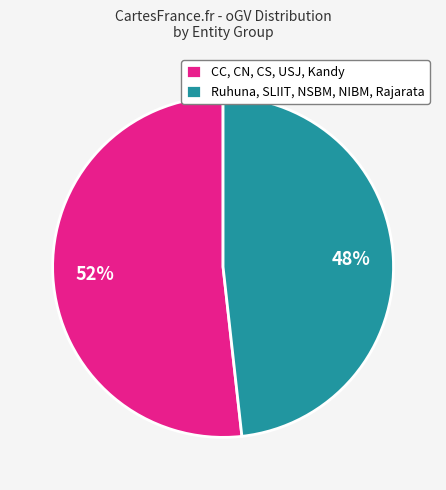

True or false: CC, CN, CS, USJ, Kandy accounts for 52% of the total.

True